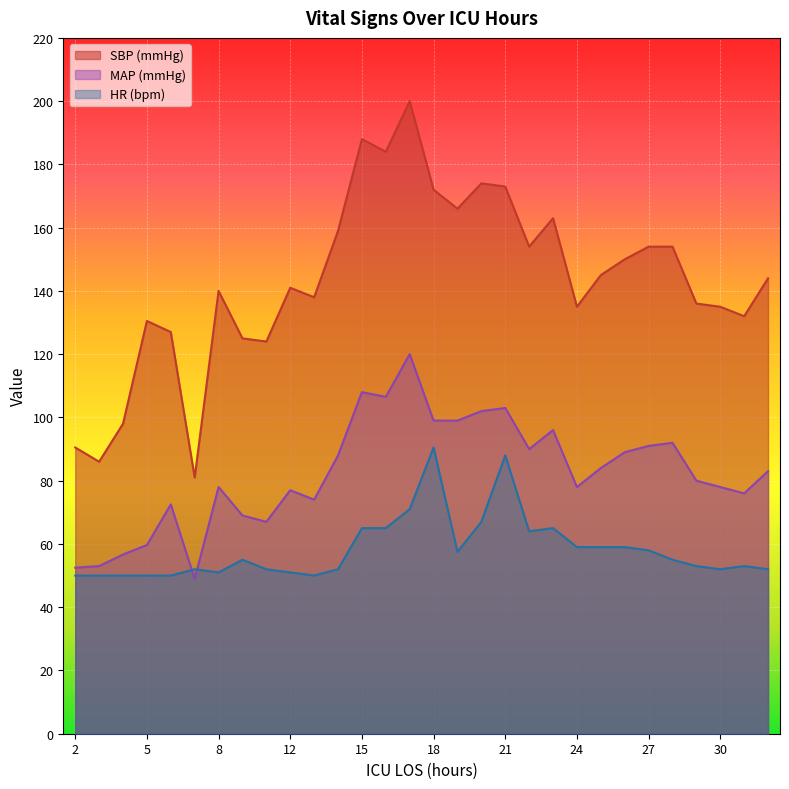

True or false: SBP has more than 0 points higher than both neighbors.

True